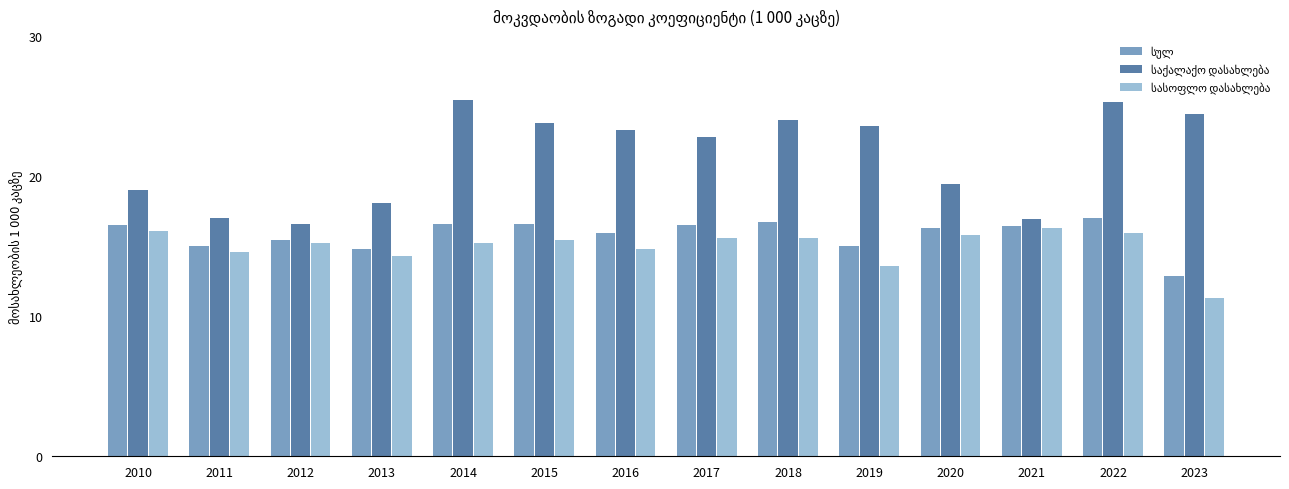

What is the maximum value shown in the chart?

25.4